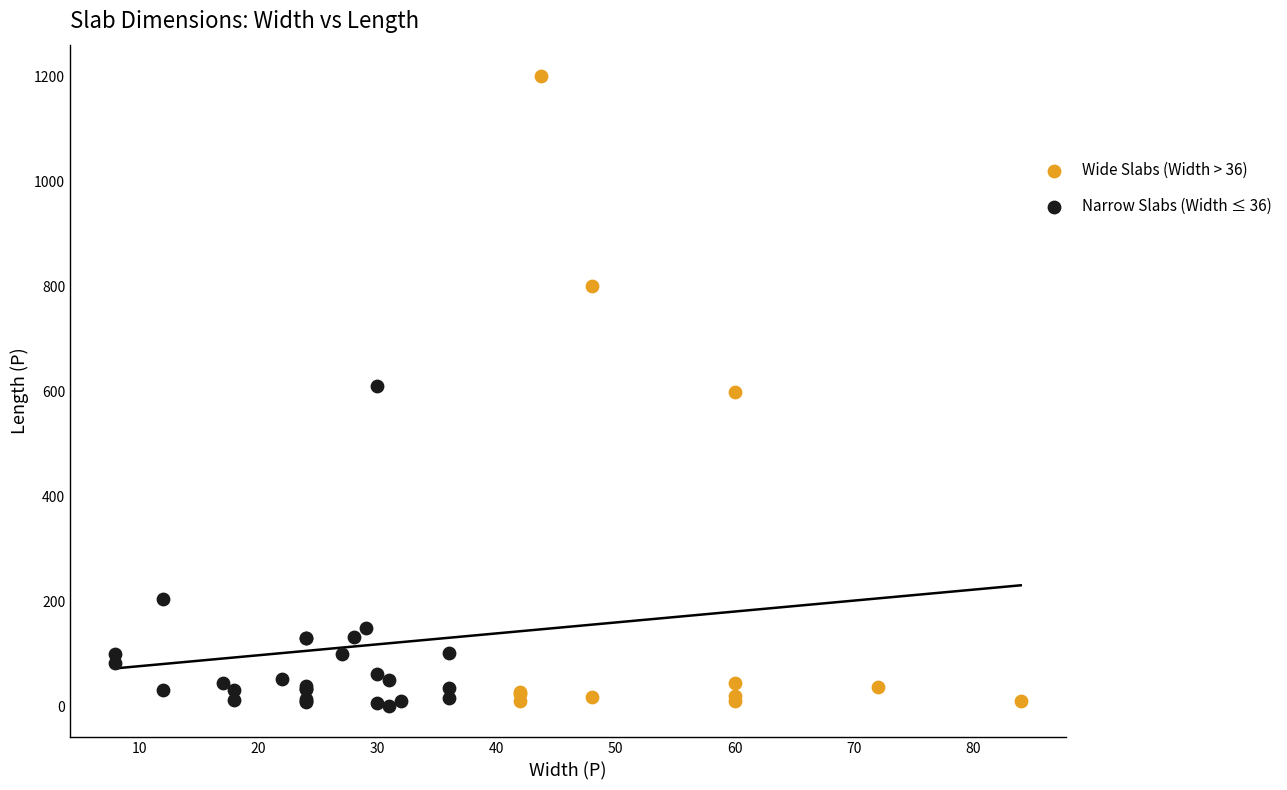

Which series reaches the maximum Y coordinate?

Wide Slabs (Width > 36)